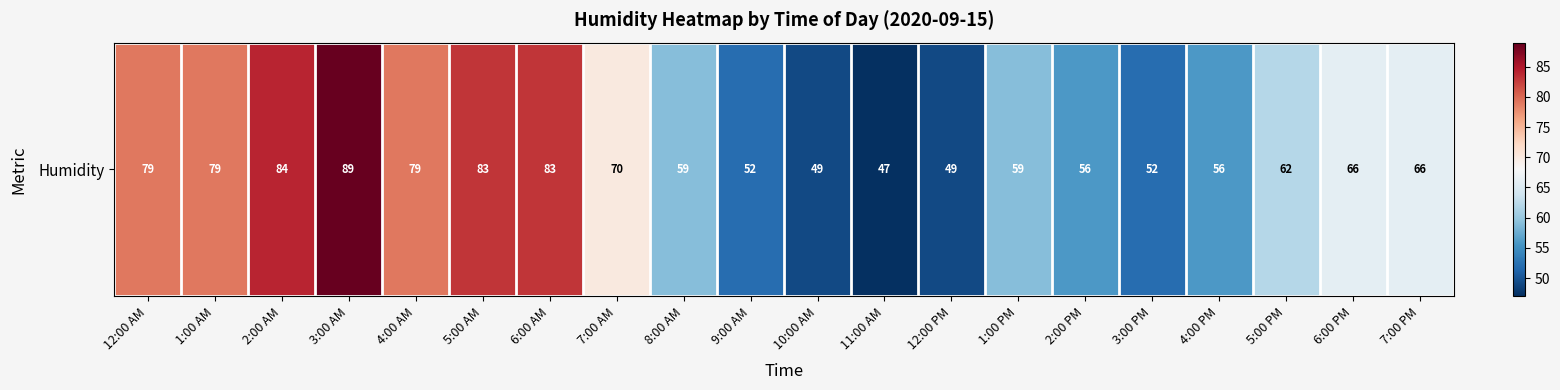

List the labels in order of value, smallest first.

11:00 AM, 10:00 AM, 12:00 PM, 9:00 AM, 3:00 PM, 2:00 PM, 4:00 PM, 8:00 AM, 1:00 PM, 5:00 PM, 6:00 PM, 7:00 PM, 7:00 AM, 12:00 AM, 1:00 AM, 4:00 AM, 5:00 AM, 6:00 AM, 2:00 AM, 3:00 AM